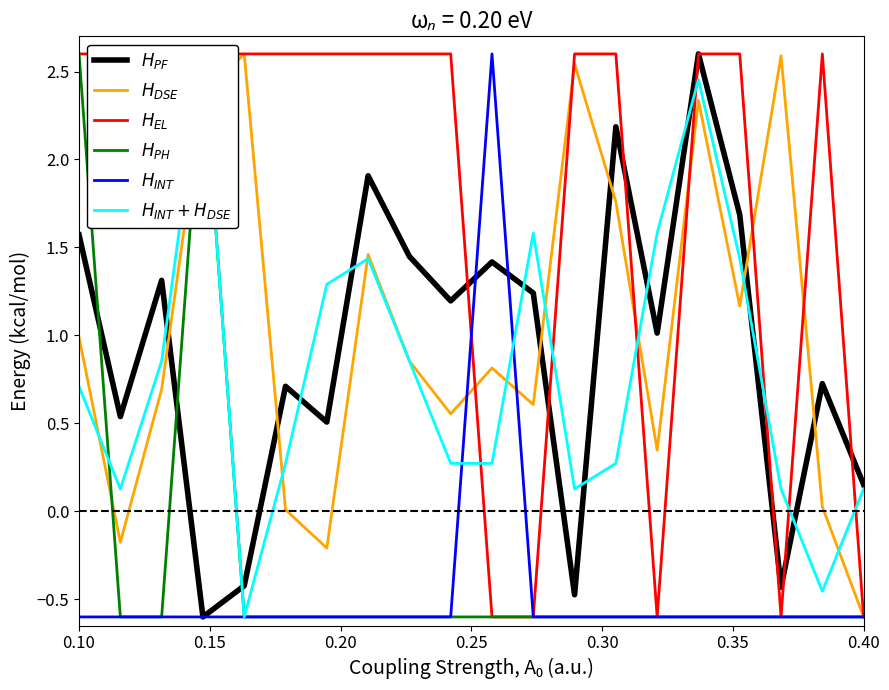

At which label does $H_{DSE}$ first exceed 0?

0.10